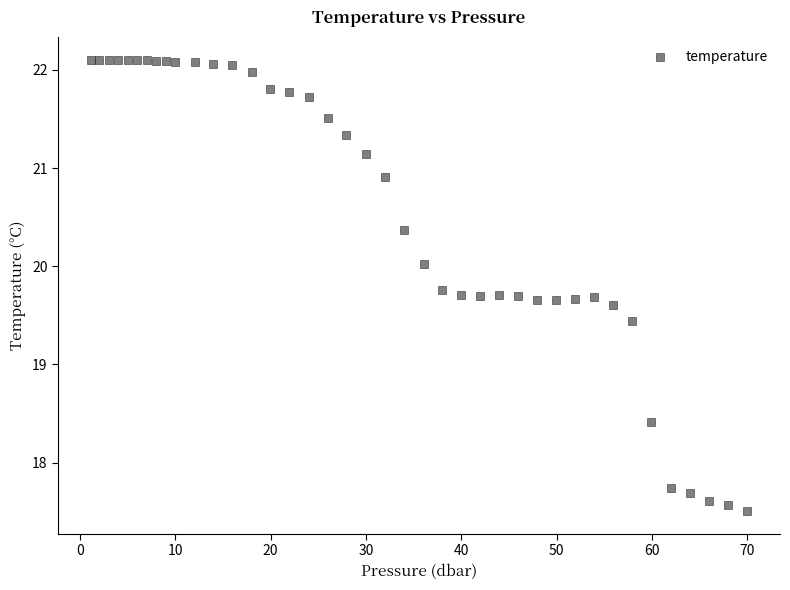

What Y value in the scatter plot is closest to 19?

19.4